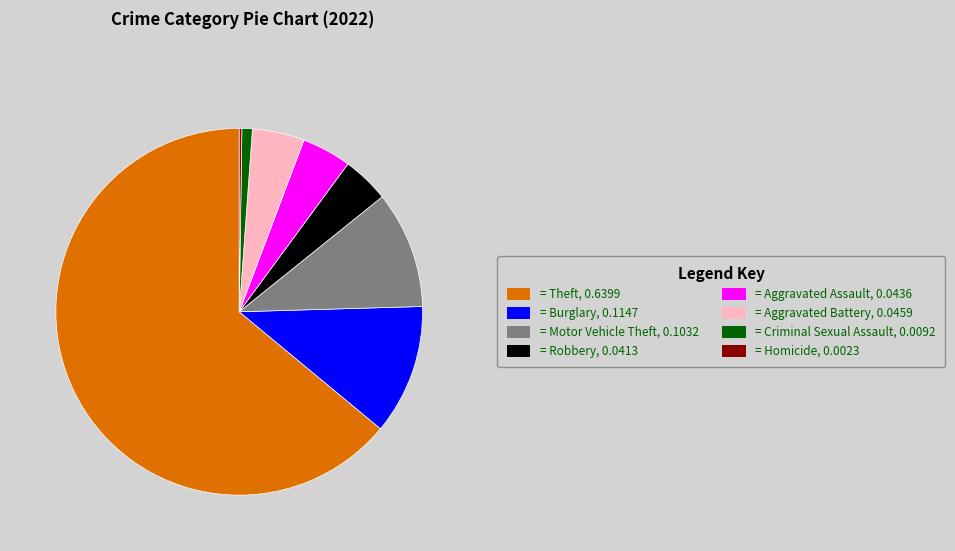

True or false: = Burglary, 0.1147 accounts for 6% of the total.

False